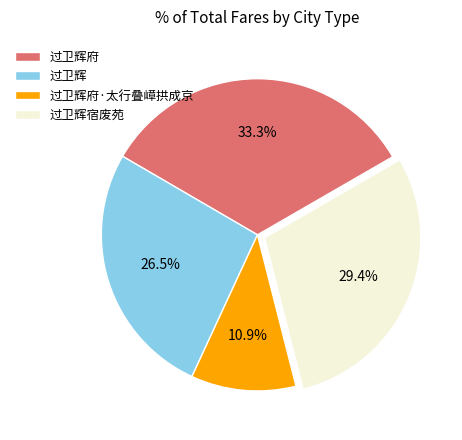

To the nearest percent, what is the difference between the 过卫辉府 and 过卫辉府·太行叠嶂拱成京 slice percentages?

22%